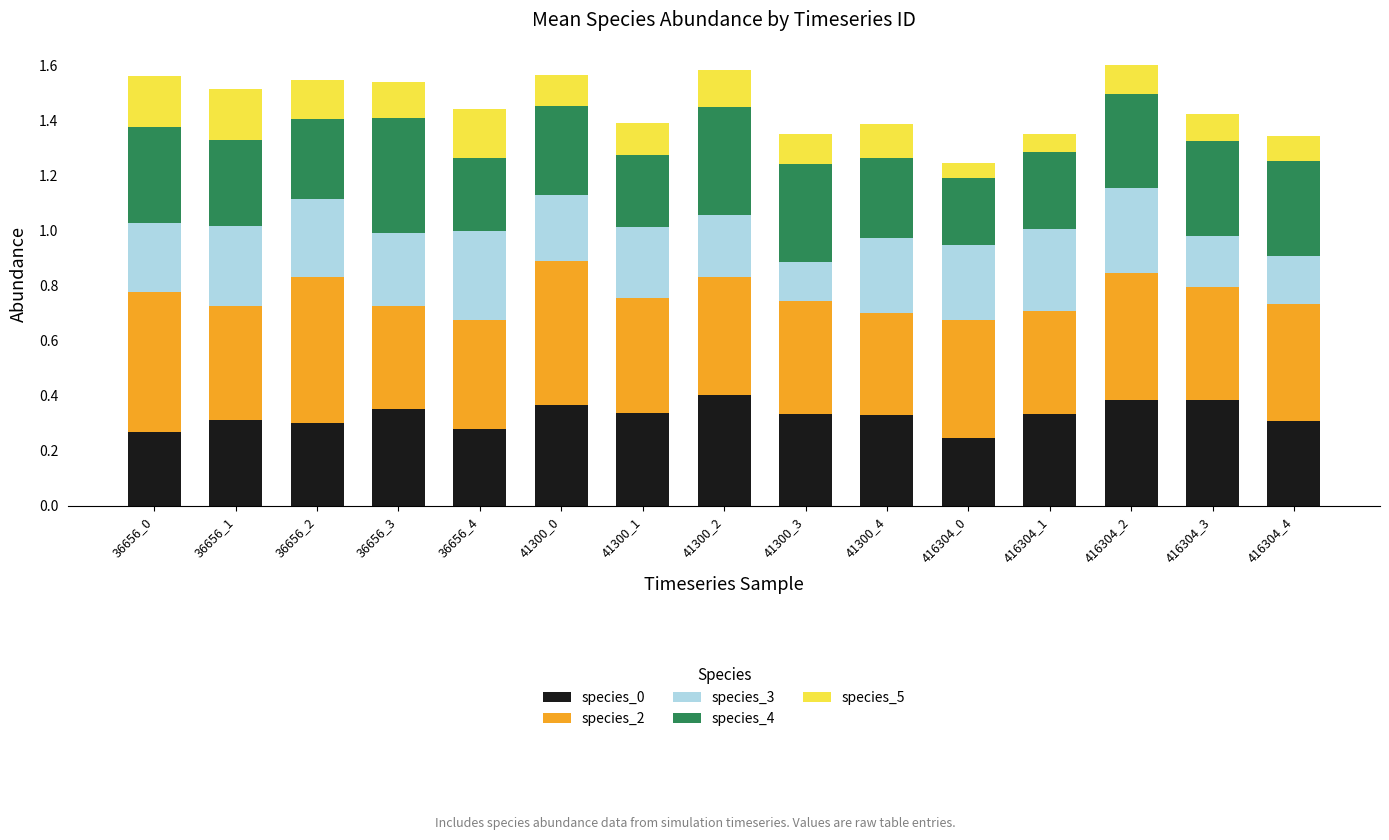

What is the total value across all series at 416304_0?

1.2